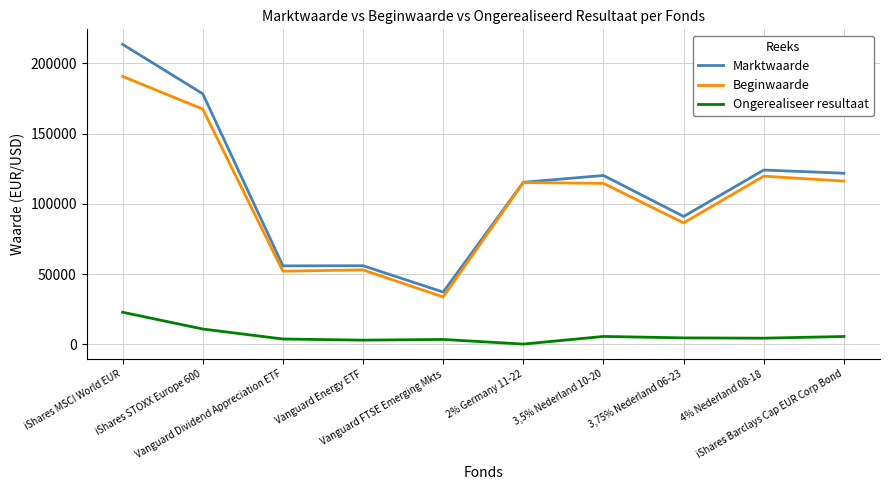

What is the sum of the Ongerealiseer resultaat values at 3,75% Nederland 06-23 and iShares STOXX Europe 600?

15485